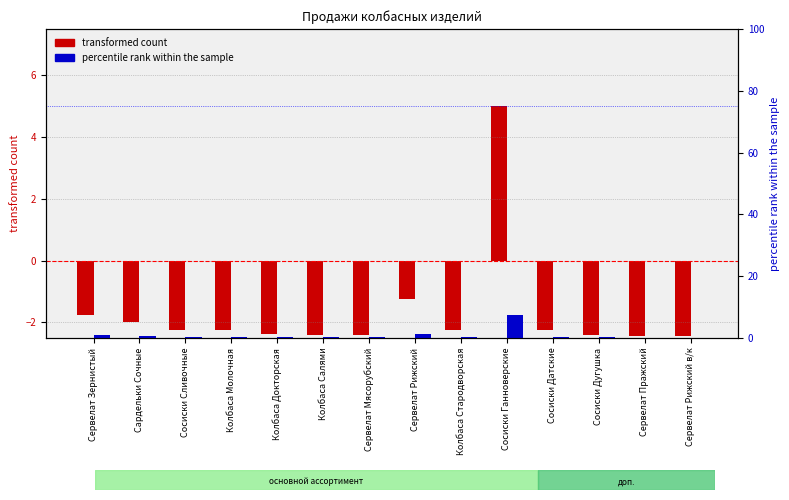

Reading left to right, transcribe all the data shown in this chart.

transformed count: -1.8	-2.0	-2.2	-2.2	-2.4	-2.4	-2.4	-1.2	-2.2	5.0	-2.2	-2.4	-2.4	-2.4
percentile rank within the sample: 0.8	0.5	0.2	0.2	0.1	0.1	0.1	1.2	0.2	7.5	0.2	0.1	0.1	0.1